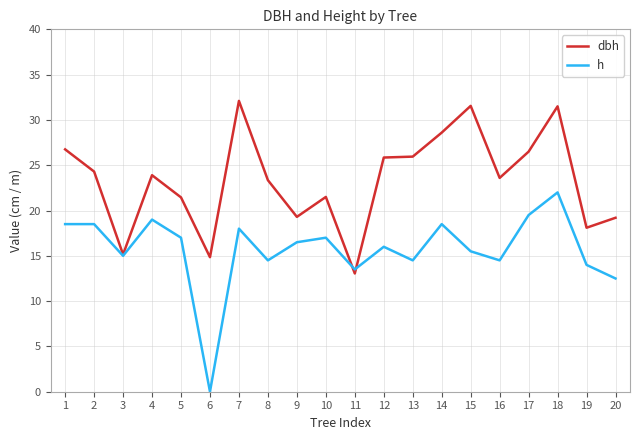

How many series are shown in this chart?

2